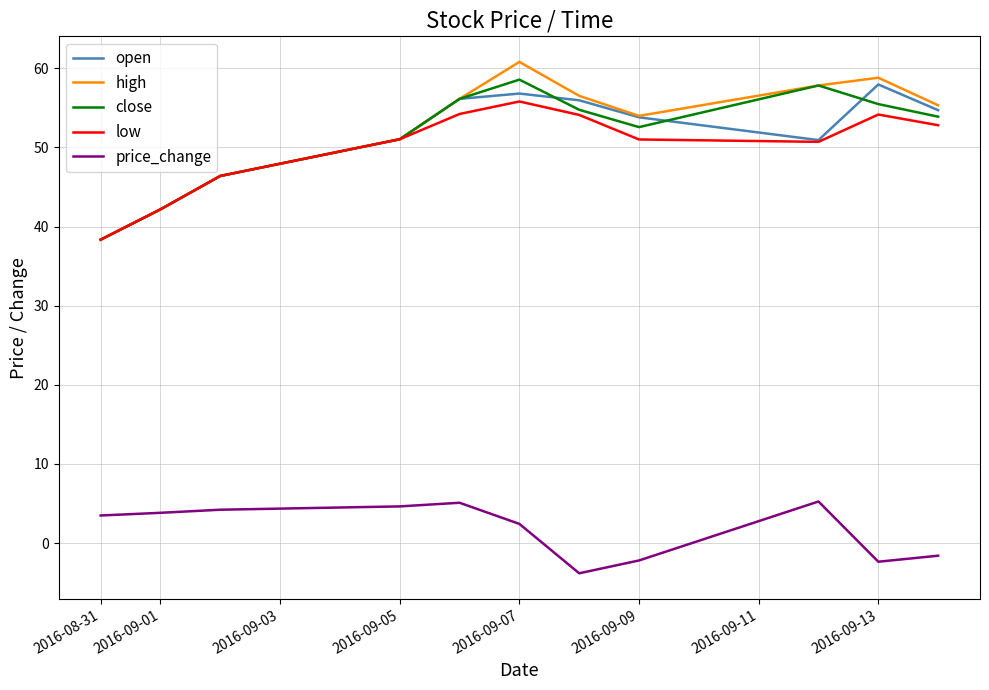

Does the chart display data point markers on the line(s)?

No